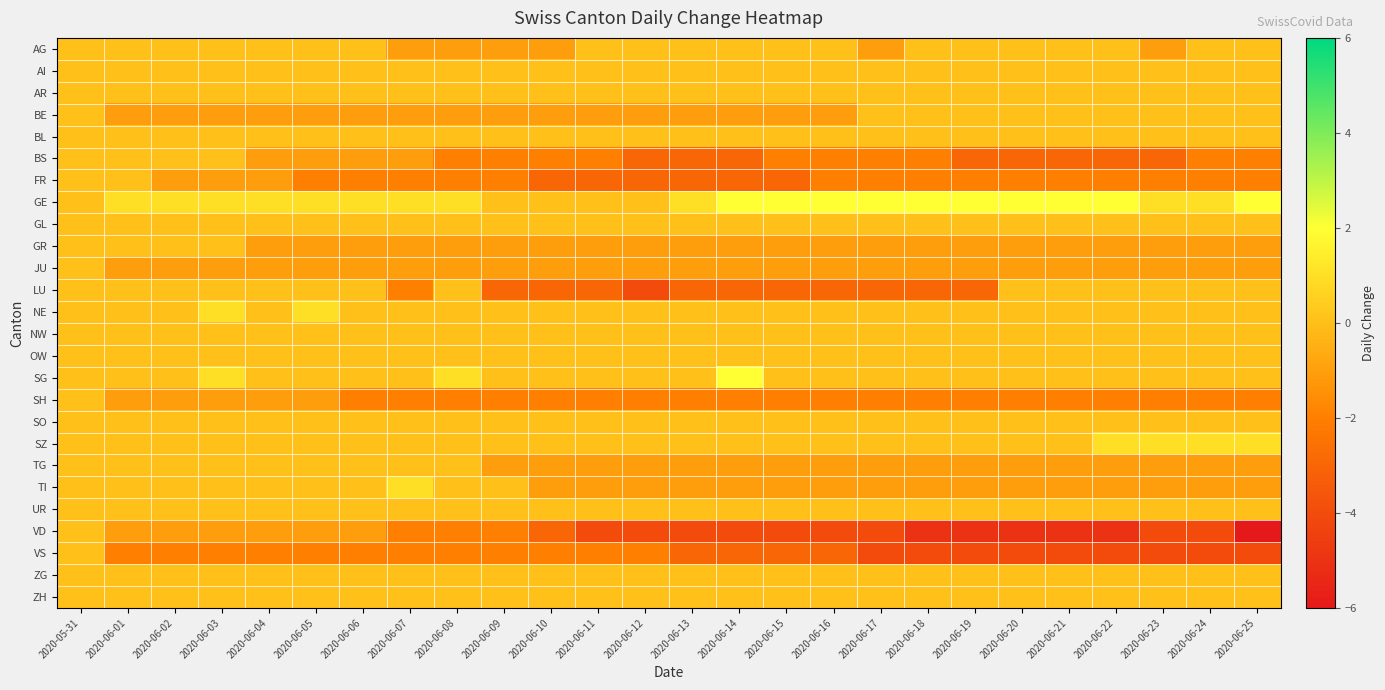

How many distinct data groups are displayed?

26